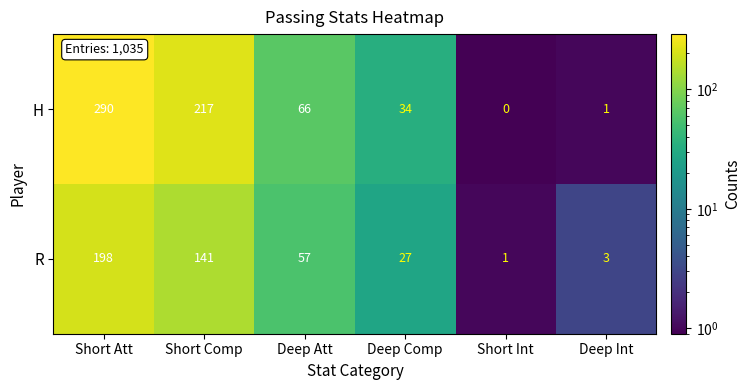

Read the R value at Short Att, to the nearest 5.

200